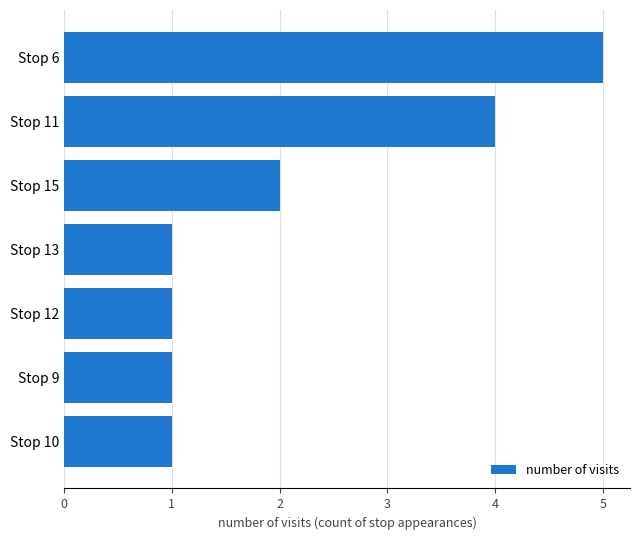

What is the change in value from Stop 6 to Stop 15?

-3